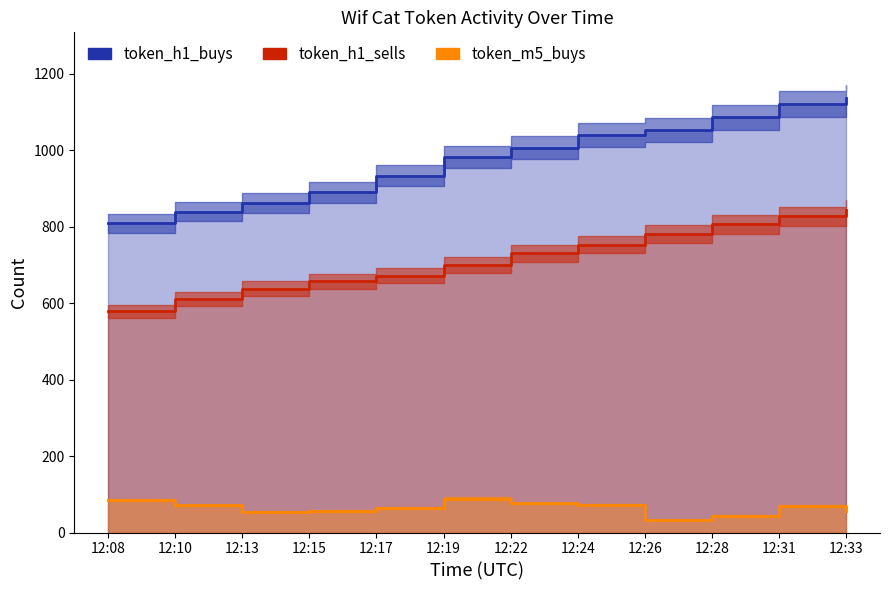

Reading right to left, list all the values displayed in this chart.

token_m5_buys: 12:33=57	12:31=70	12:28=44	12:26=33	12:24=73	12:22=76	12:19=89	12:17=64	12:15=56	12:13=54	12:10=71	12:08=85
token_h1_buys: 12:33=1138	12:31=1121	12:28=1086	12:26=1054	12:24=1040	12:22=1007	12:19=982	12:17=934	12:15=890	12:13=863	12:10=839	12:08=809
token_h1_sells: 12:33=844	12:31=827	12:28=806	12:26=782	12:24=753	12:22=731	12:19=699	12:17=672	12:15=657	12:13=638	12:10=610	12:08=579